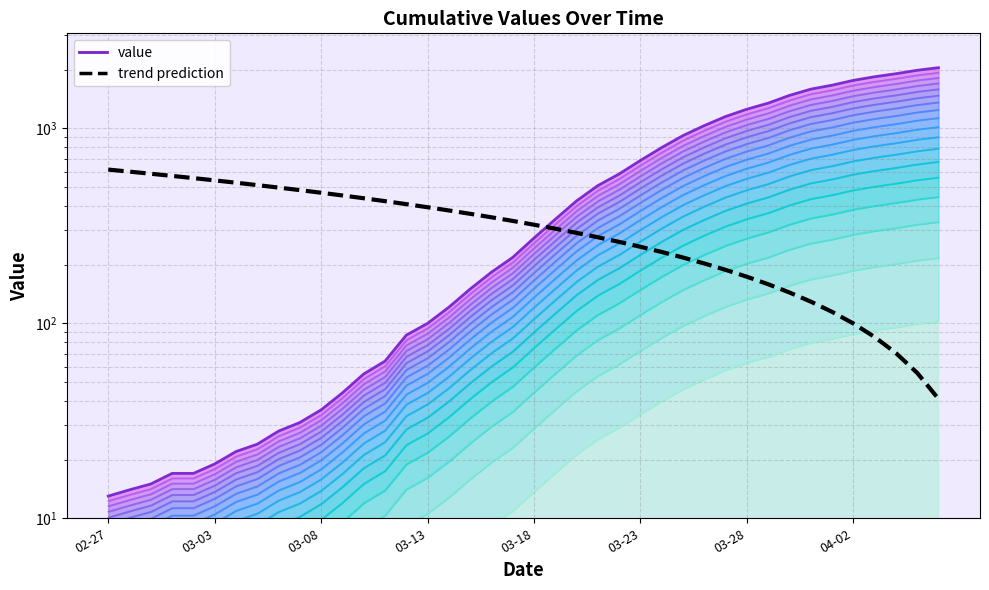

True or false: value has more than 1 interior local peaks.

False